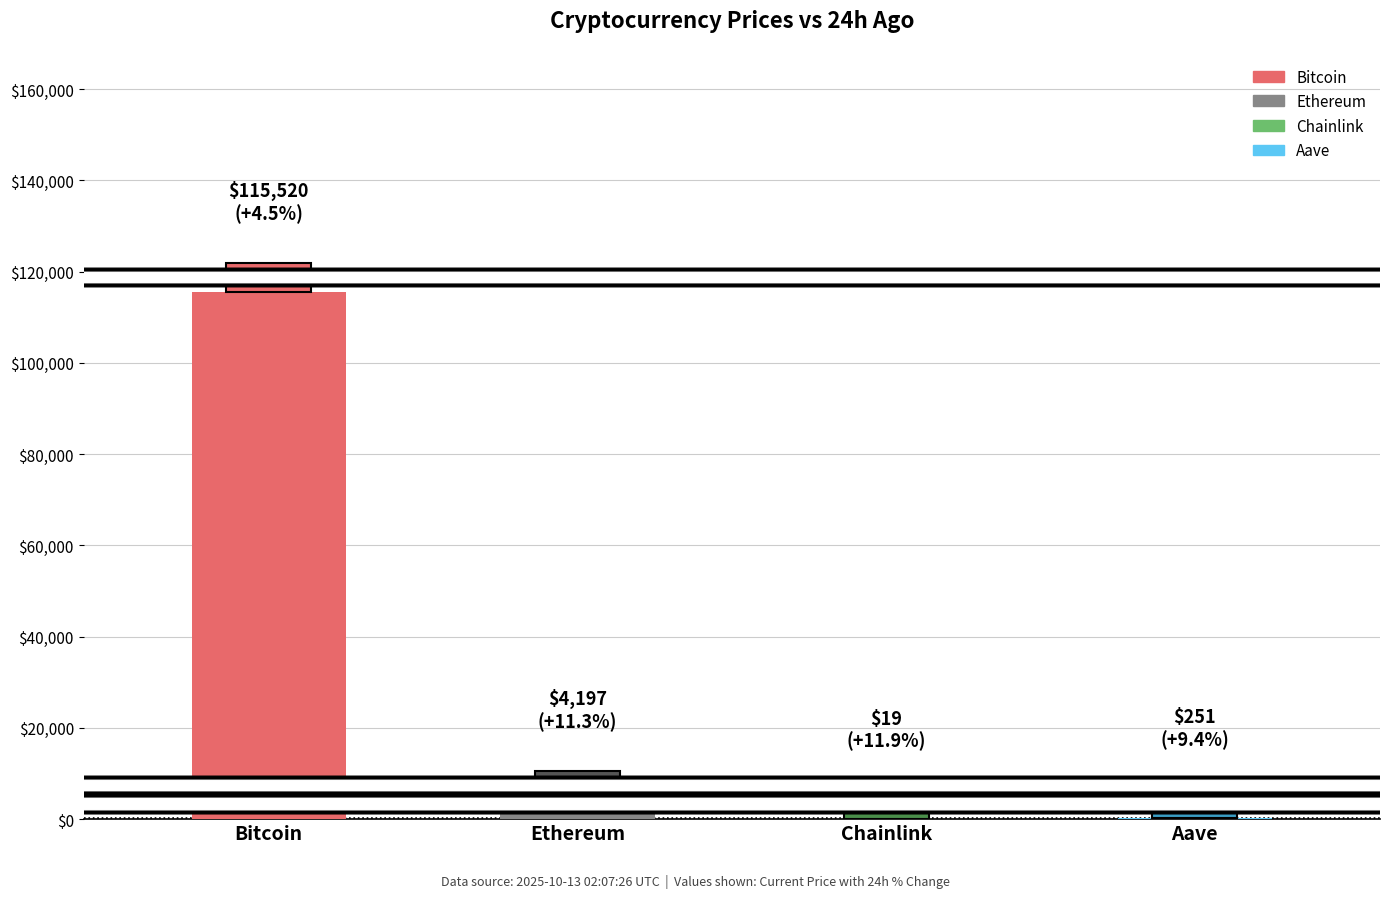

The chart shows a value of 19.2 at Chainlink. True or false?

True